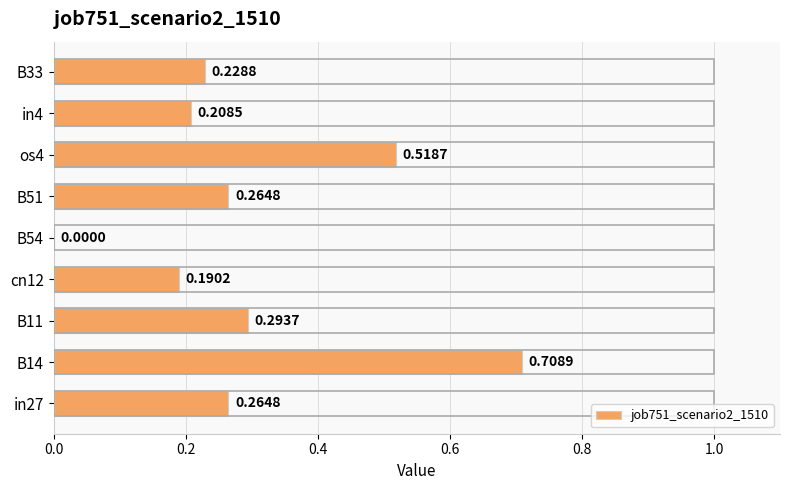

What is the change in value from B14 to B54?

-0.7